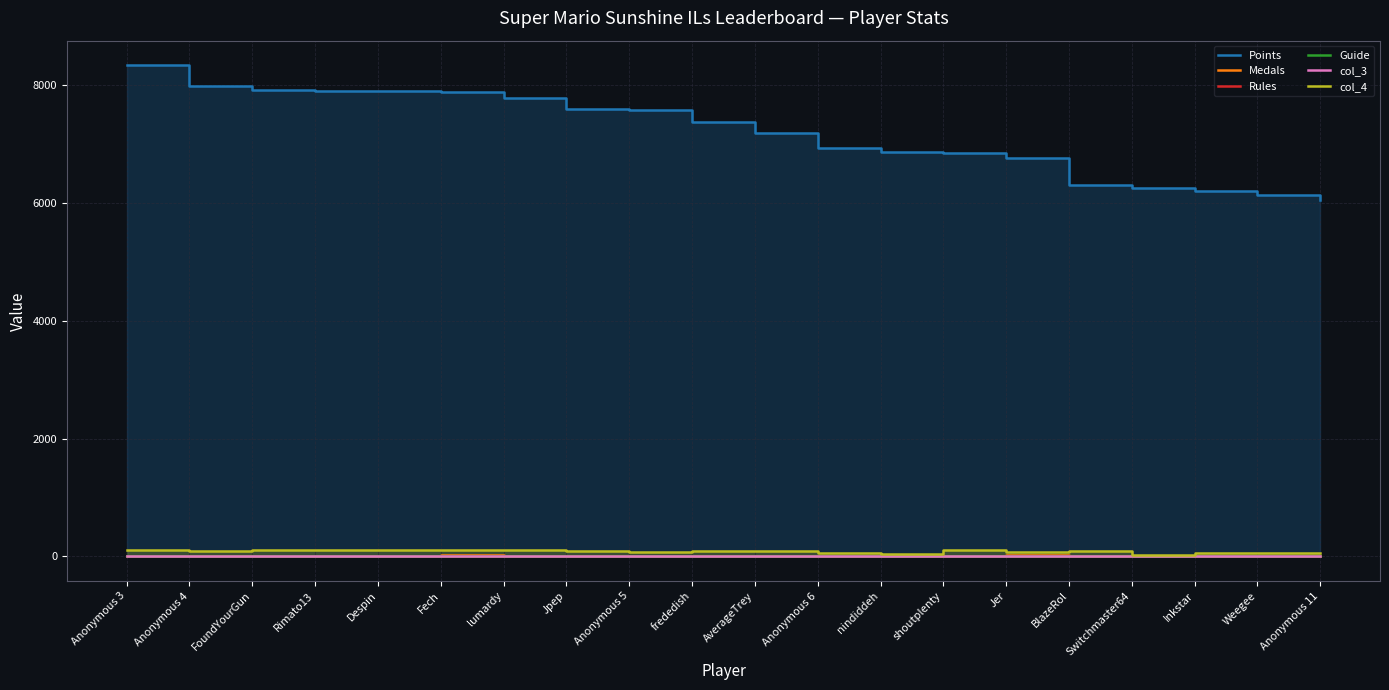

True or false: Points and Medals cross at least once.

False